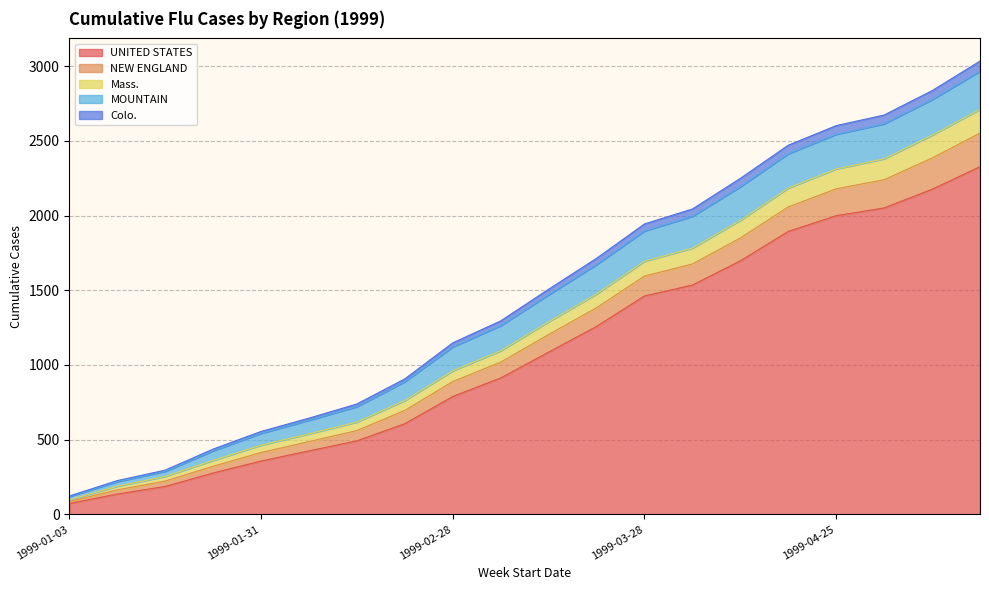

What position from the left is 1999-05-09?

19